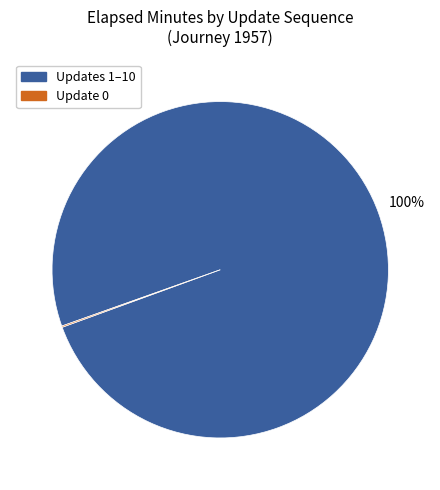

True or false: Updates 1–10 accounts for 93% of the total.

False